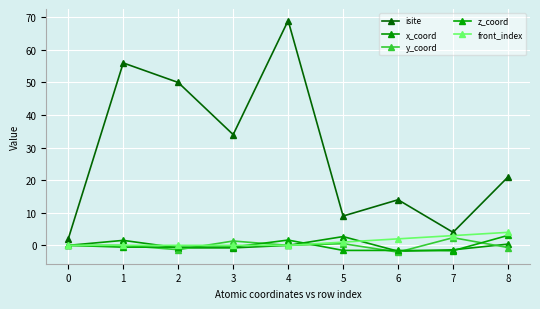

Is it true that y_coord equals -0.0 at 4?

True